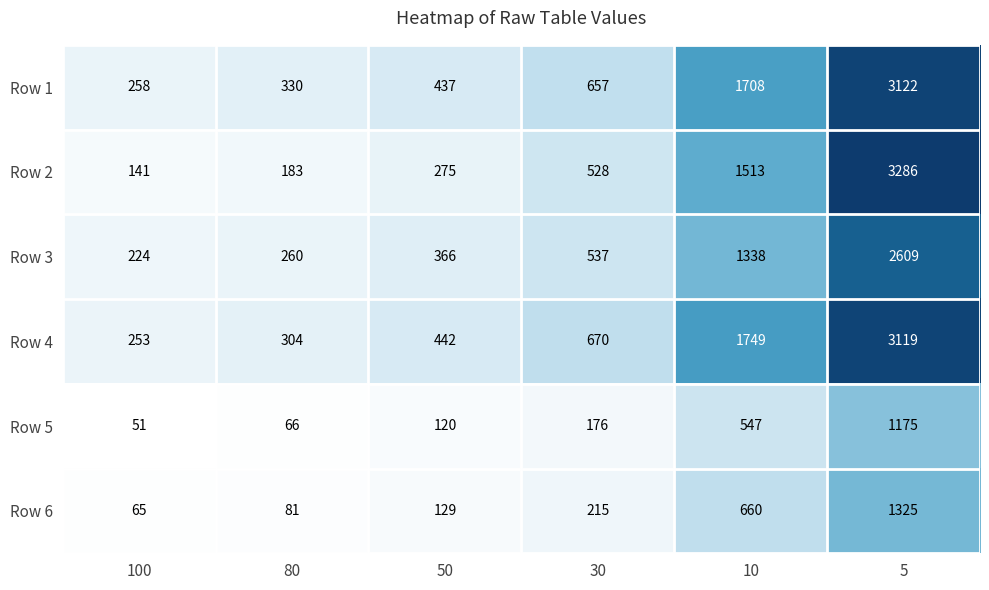

At which category is the sum across all series the highest?

5